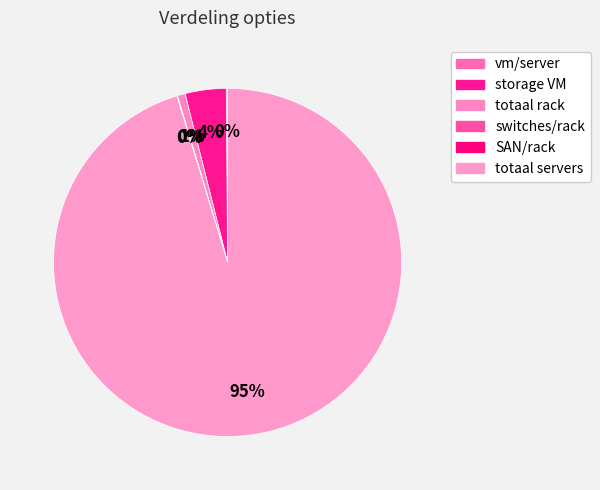

True or false: totaal servers accounts for 95% of the total.

True